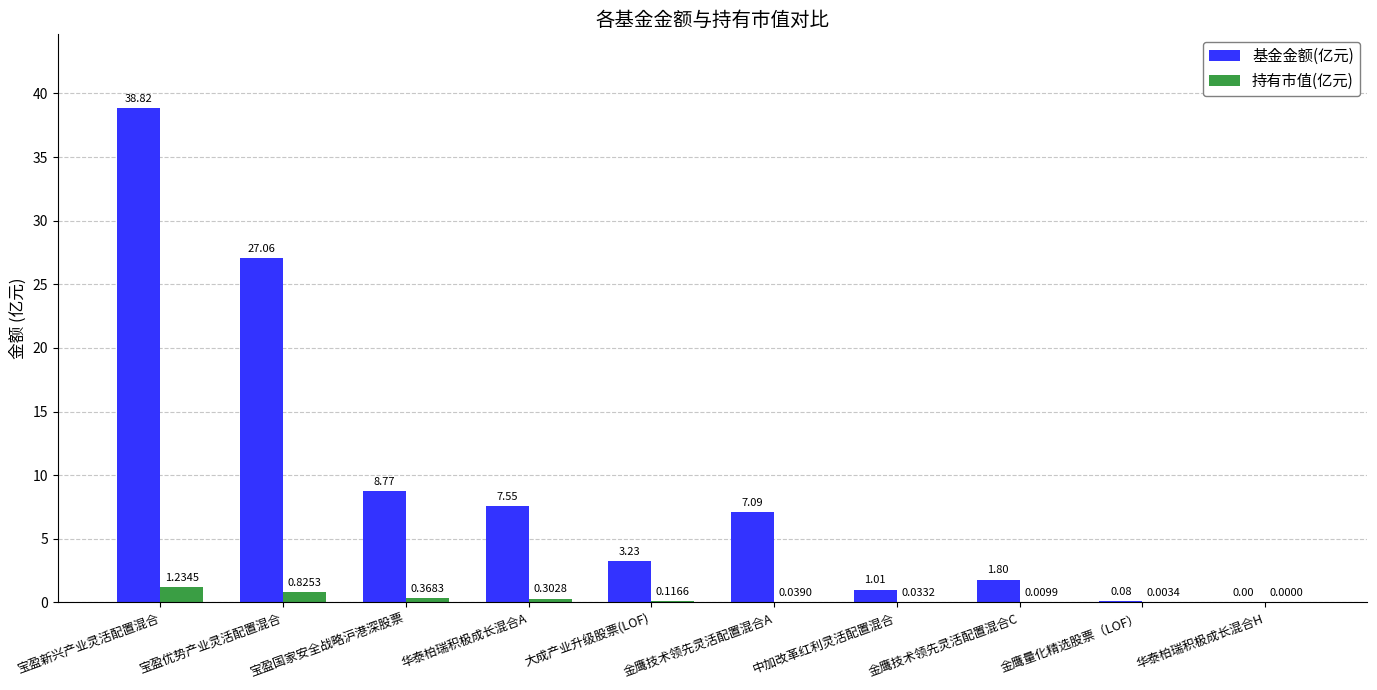

At which label does 基金金额(亿元) reach its peak?

宝盈新兴产业灵活配置混合